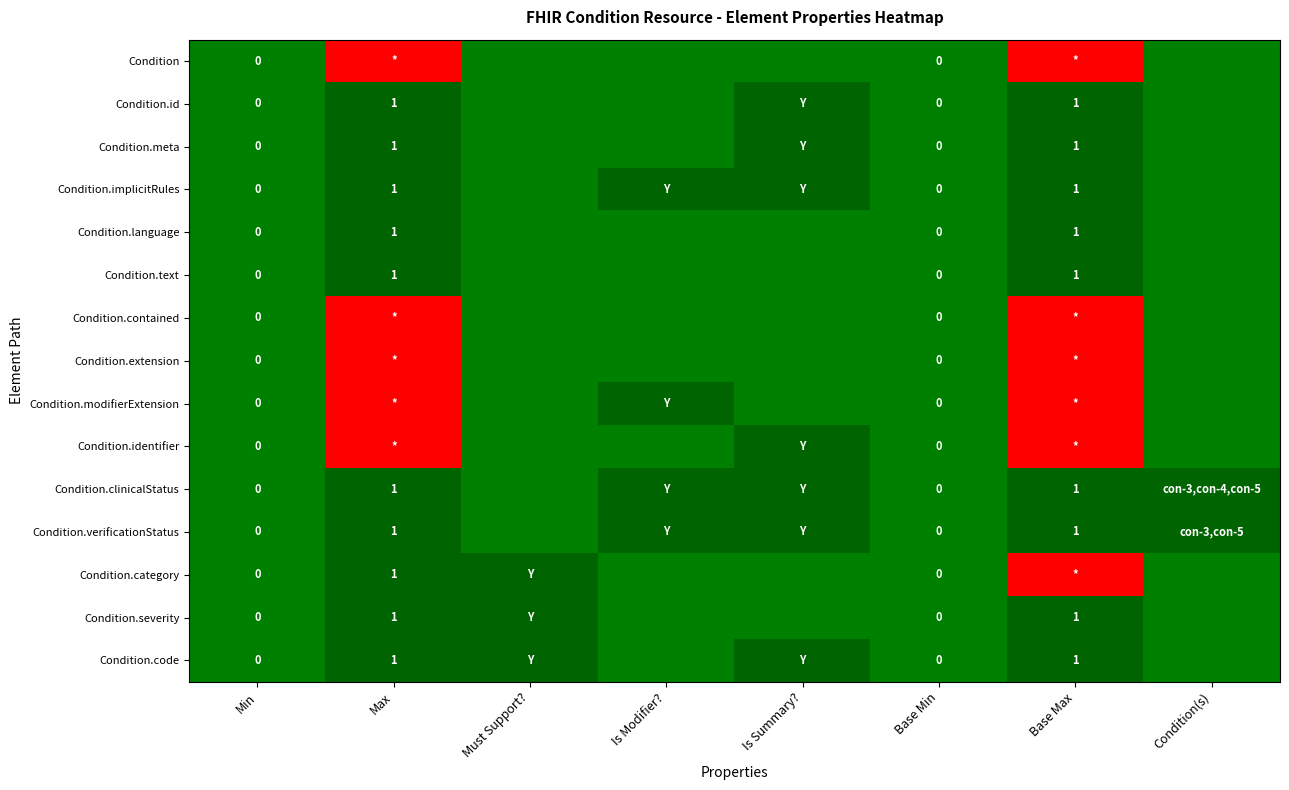

The Condition.implicitRules series shows 1 at Base Max. True or false?

True